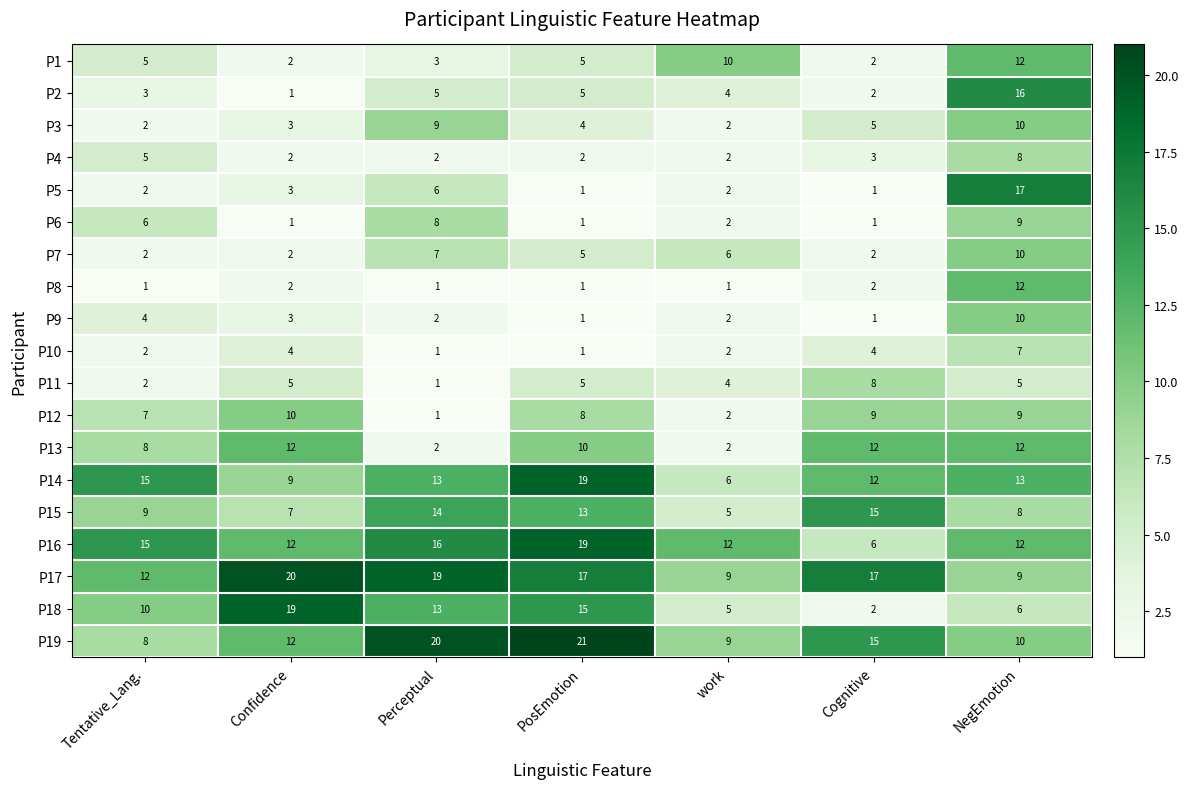

At how many categories does at least one series exceed 13?

6